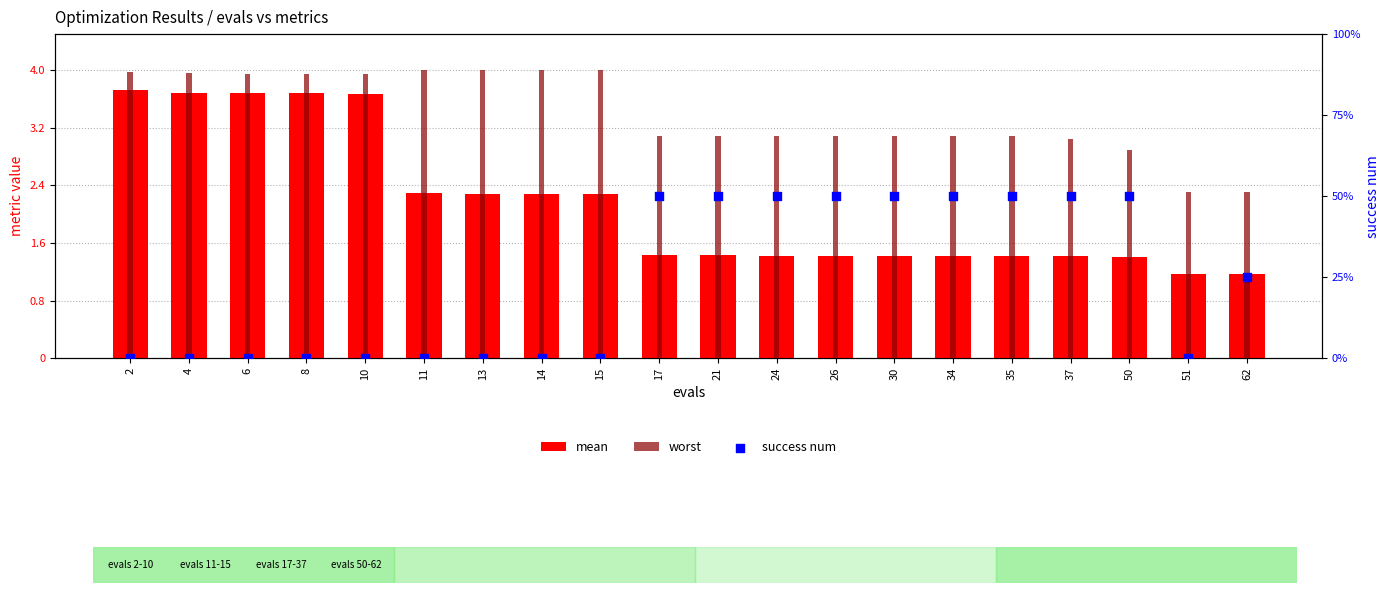

Is the value of mean at 13 greater than the value of worst at 24?

No